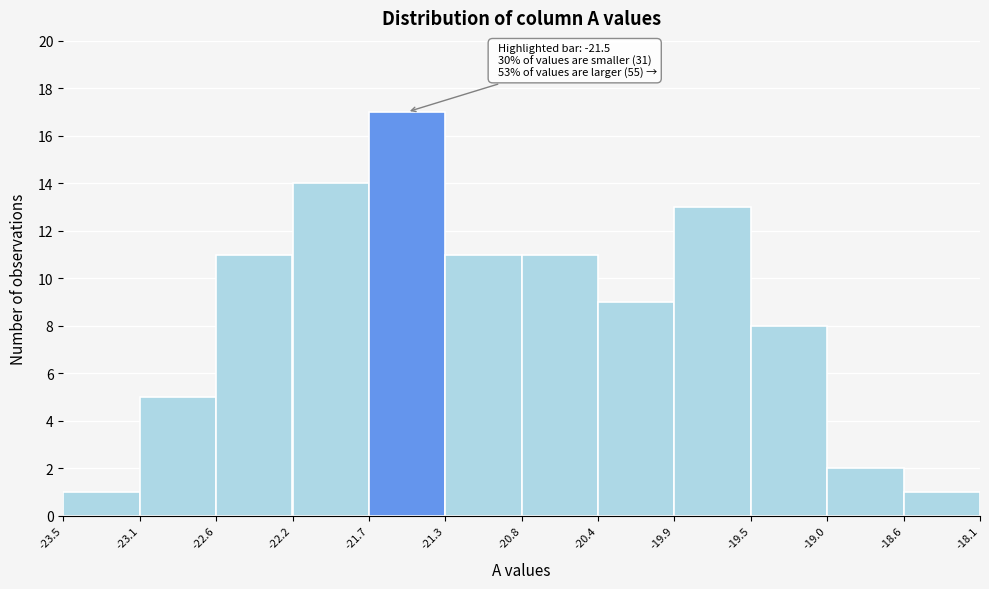

Over which range of the x-axis is the bar tallest?

-21.7 to -21.3